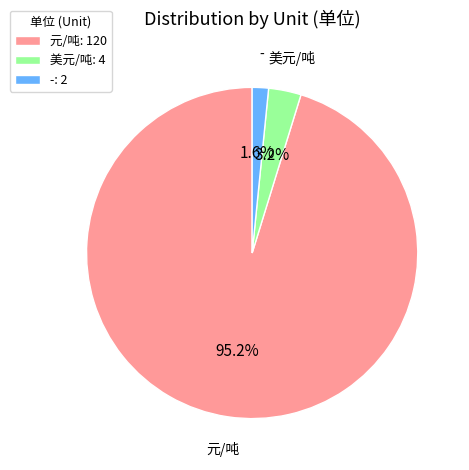

Is there any slice that represents more than half of the pie?

Yes